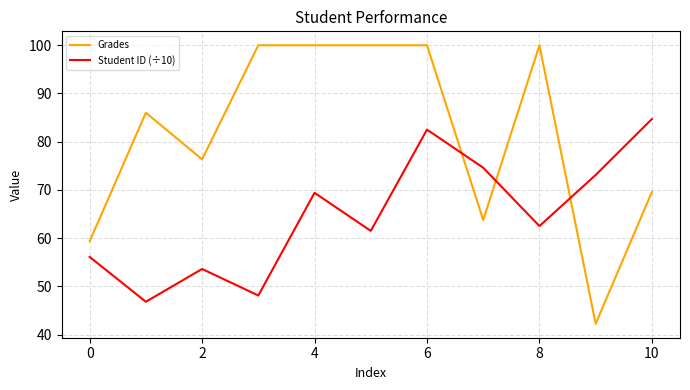

Which series ends up on top after the final intersection of Student ID (÷10) and Grades?

Student ID (÷10)